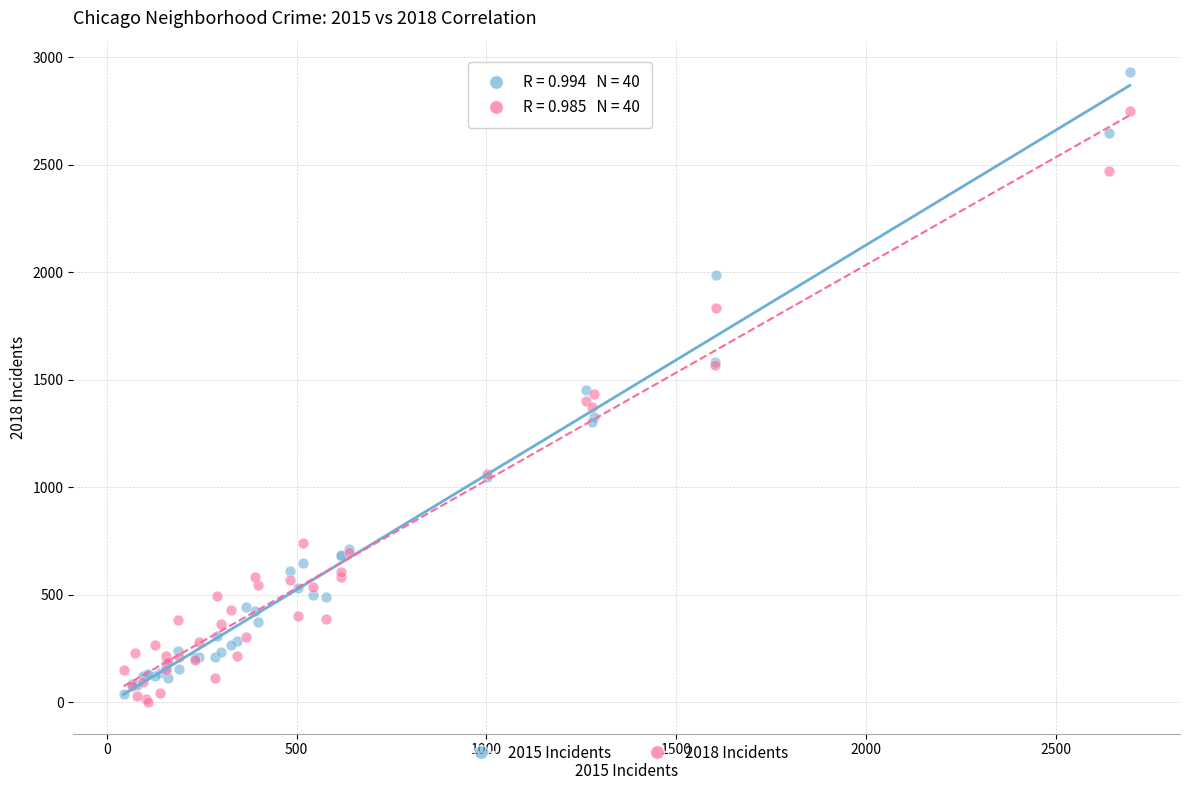

Which series has the largest Y range (max minus min)?

2015 Incidents